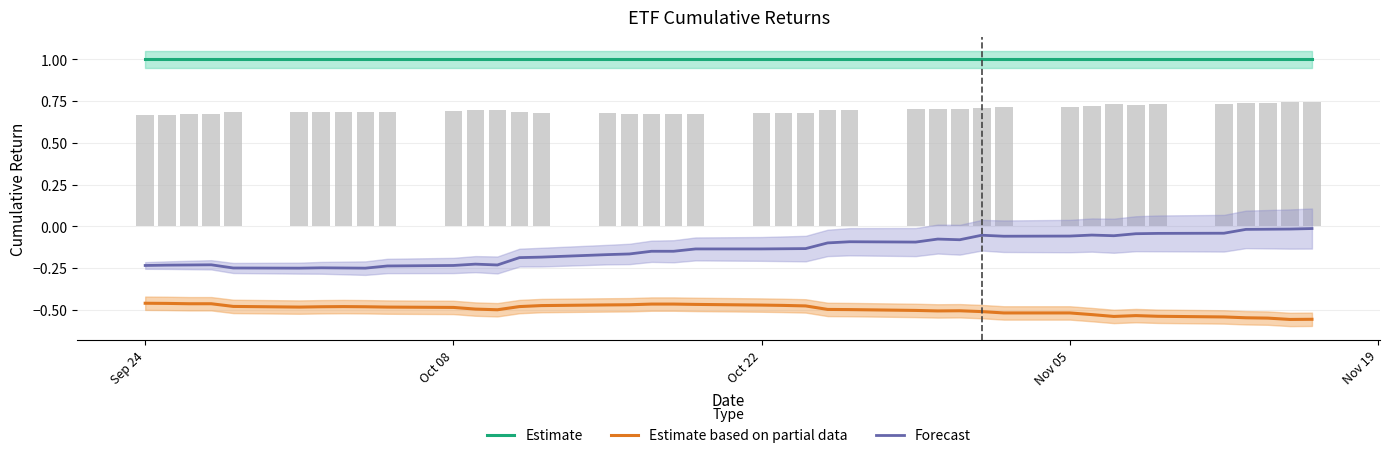

Rank the series by their maximum value, from lowest to highest.

Estimate based on partial data, Forecast, Estimate